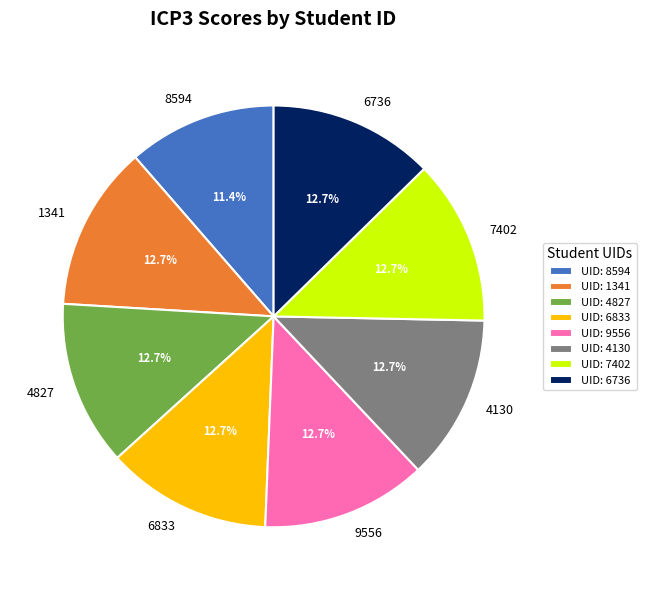

To the nearest percent, what is the average slice percentage?

12%